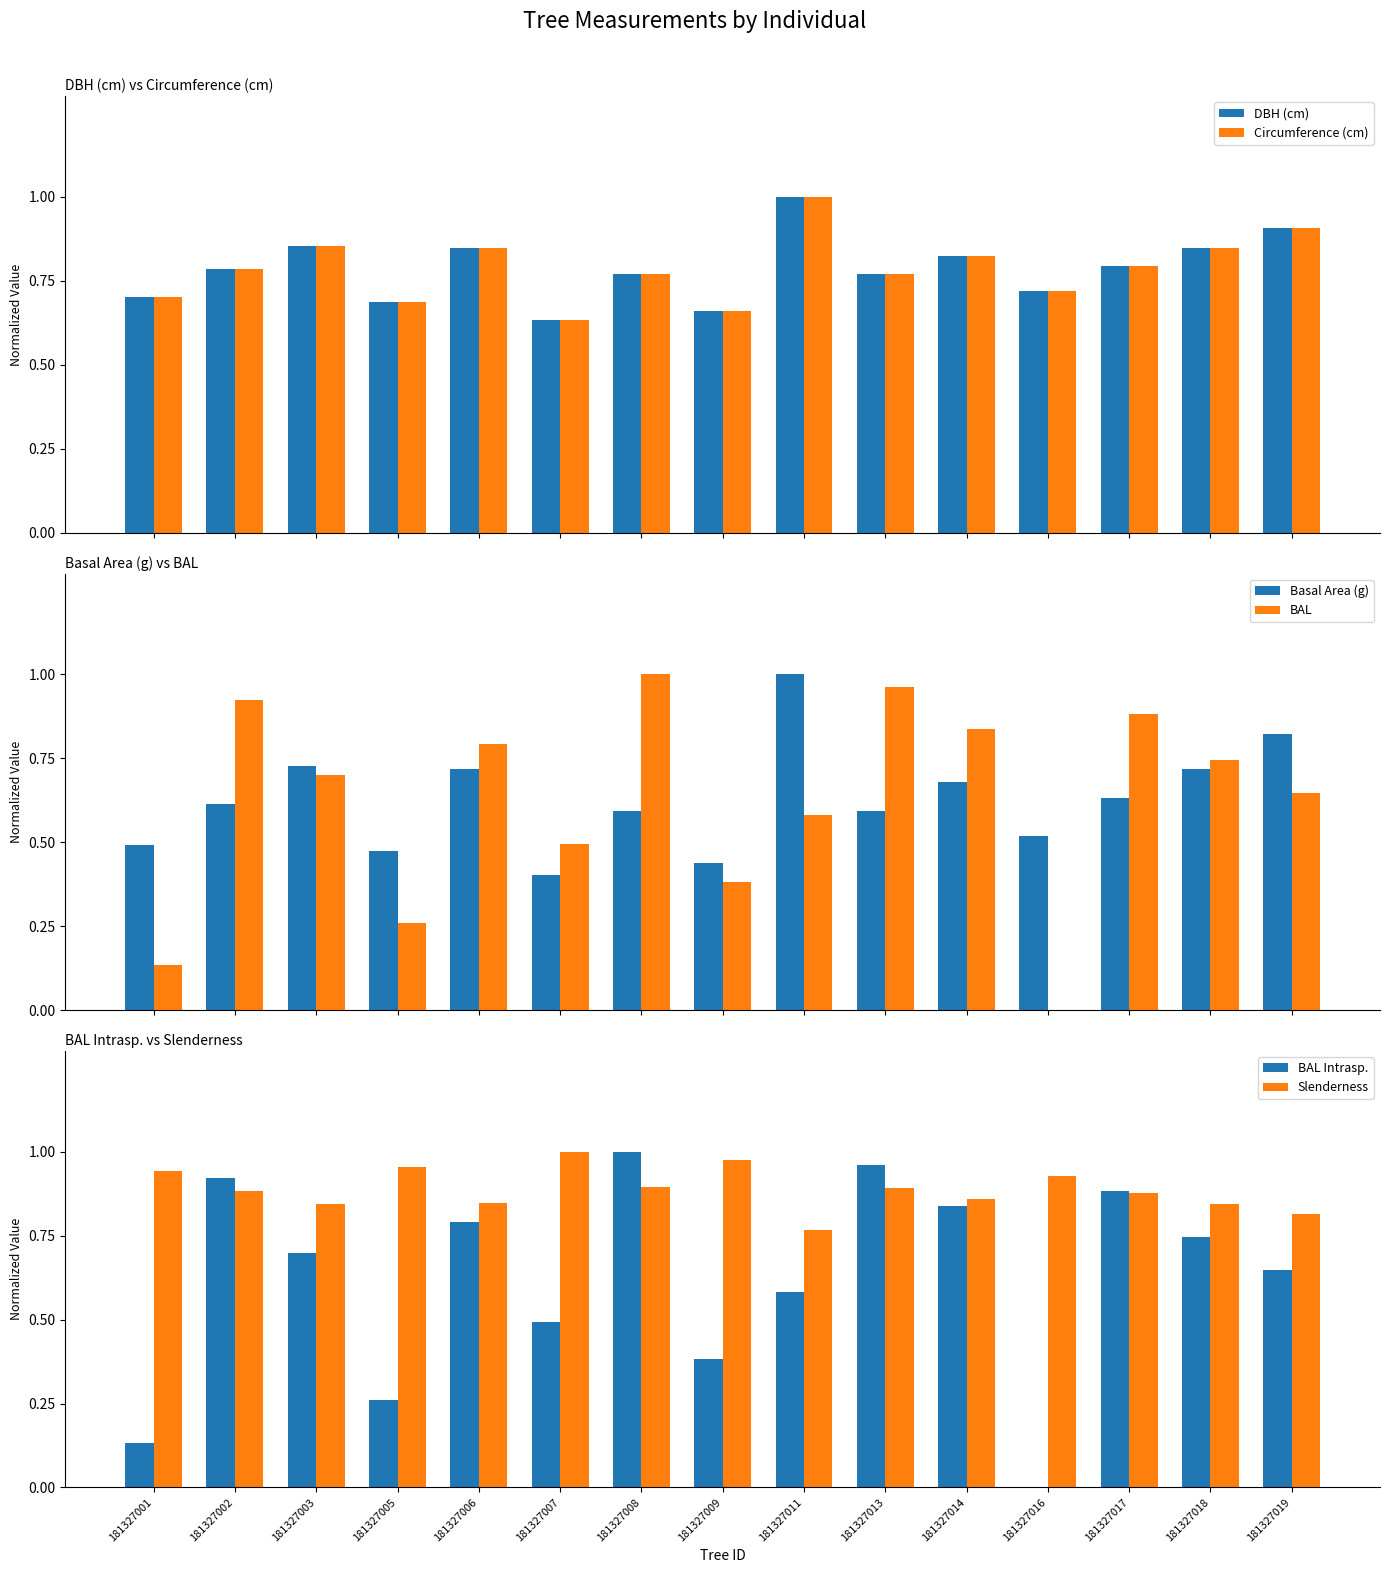

Which series has the largest range (max minus min)?

BAL